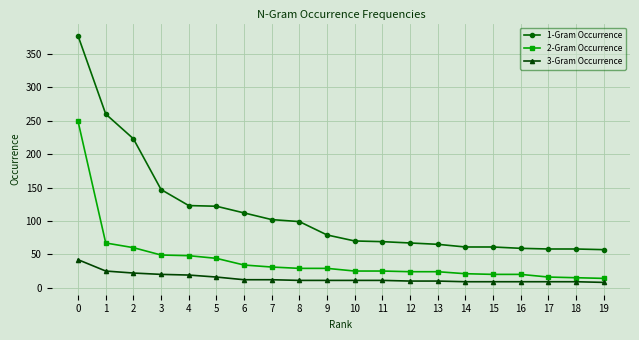

True or false: 1-Gram Occurrence and 3-Gram Occurrence intersect in this chart.

False